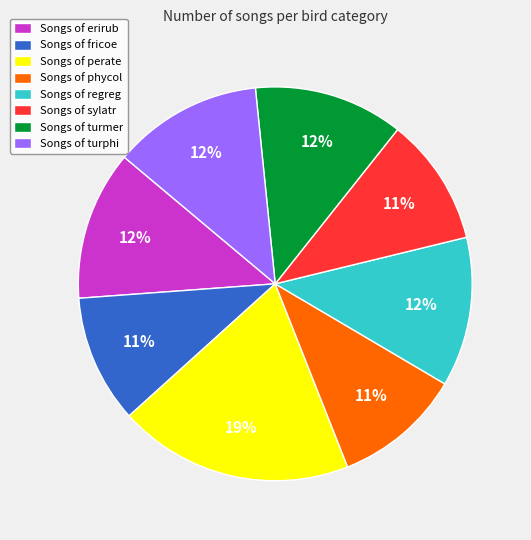

To the nearest percent, what percentage of the pie is Songs of turmer?

12%